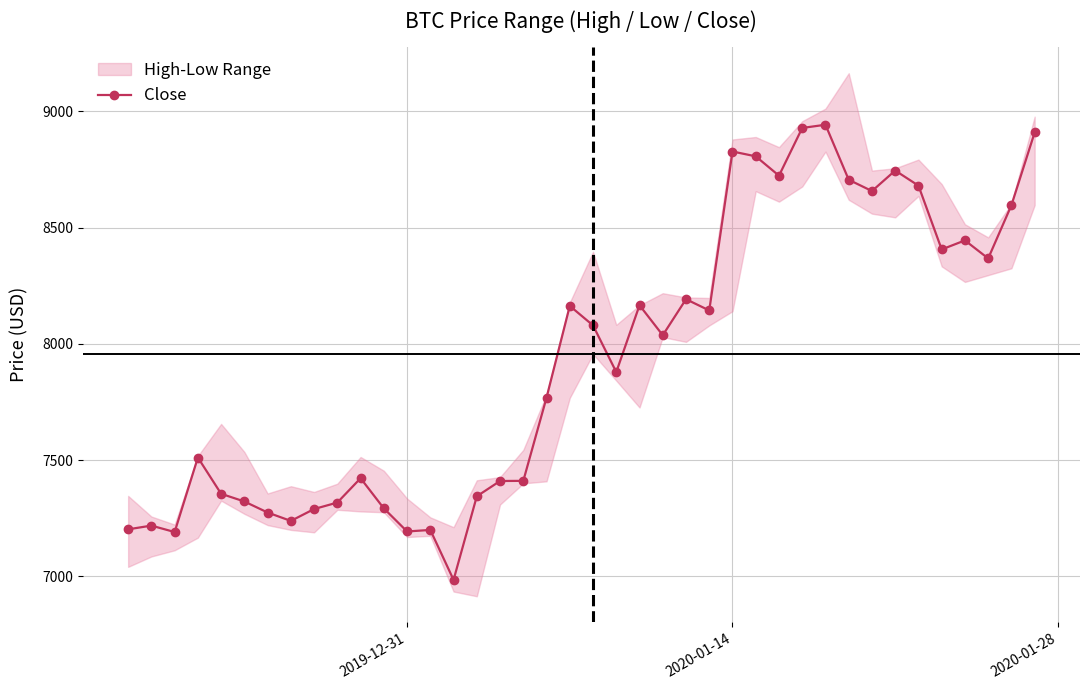

How many data points are less than 8037?

20